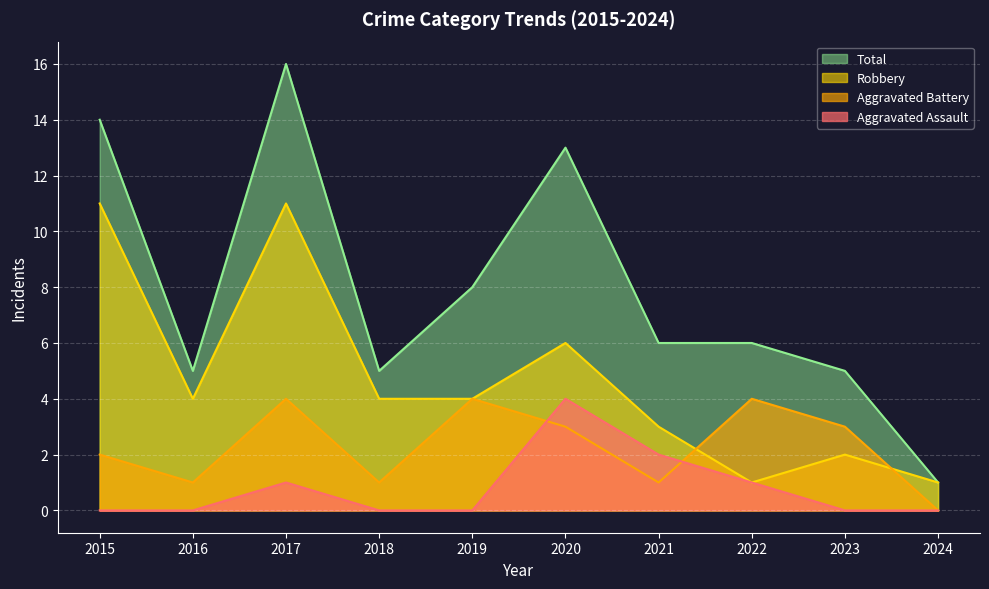

Reading right to left, extract all data points from this chart.

Aggravated Assault: 2024=0	2023=0	2022=1	2021=2	2020=4	2019=0	2018=0	2017=1	2016=0	2015=0
Aggravated Battery: 2024=0	2023=3	2022=4	2021=1	2020=3	2019=4	2018=1	2017=4	2016=1	2015=2
Robbery: 2024=1	2023=2	2022=1	2021=3	2020=6	2019=4	2018=4	2017=11	2016=4	2015=11
Total: 2024=1	2023=5	2022=6	2021=6	2020=13	2019=8	2018=5	2017=16	2016=5	2015=14